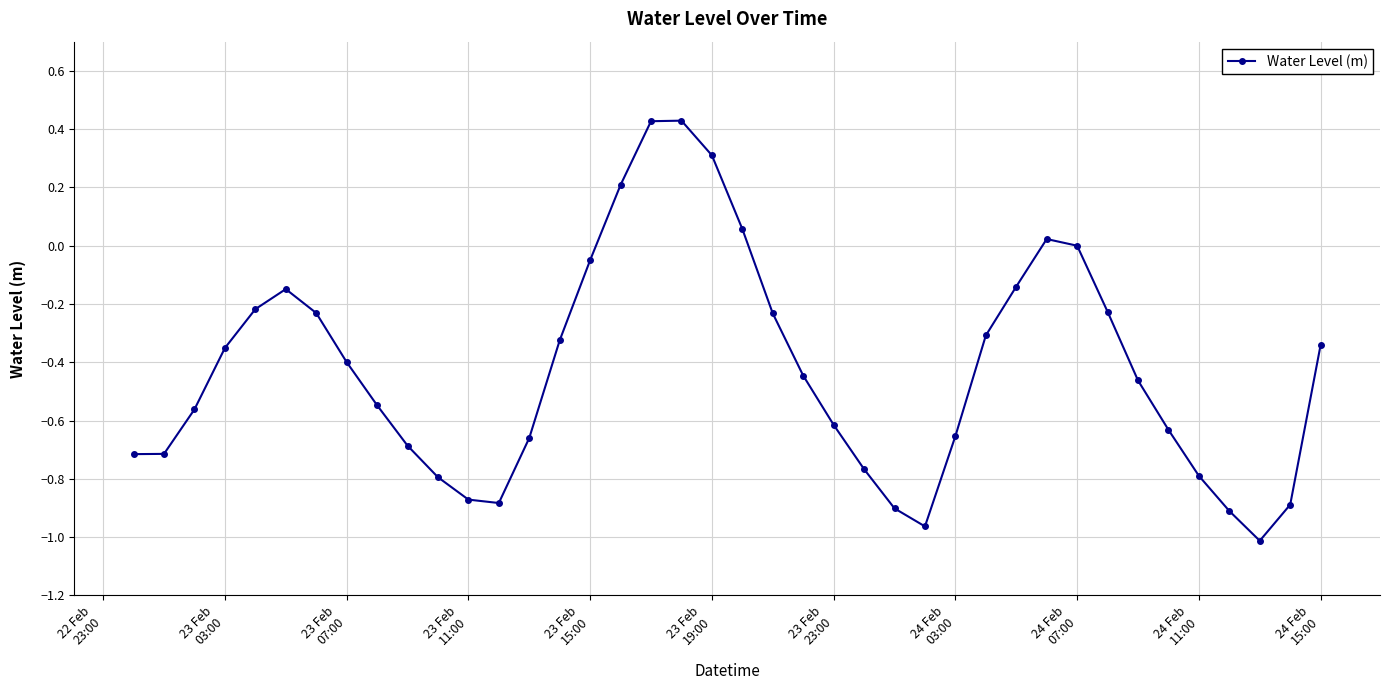

What is the value of the 17th point from the left?

0.2